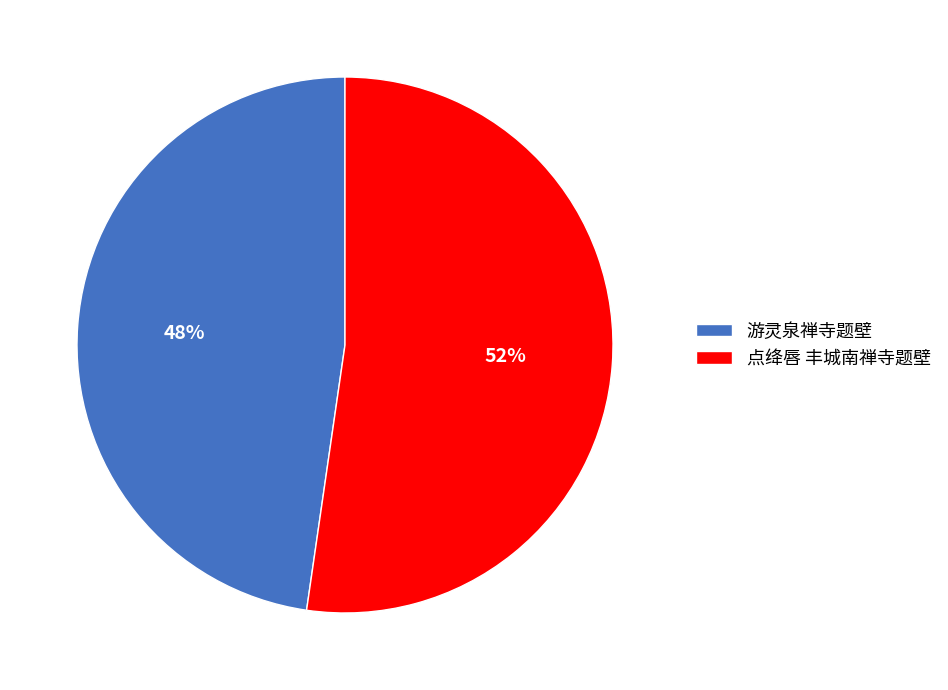

How many segments does this pie chart have?

2